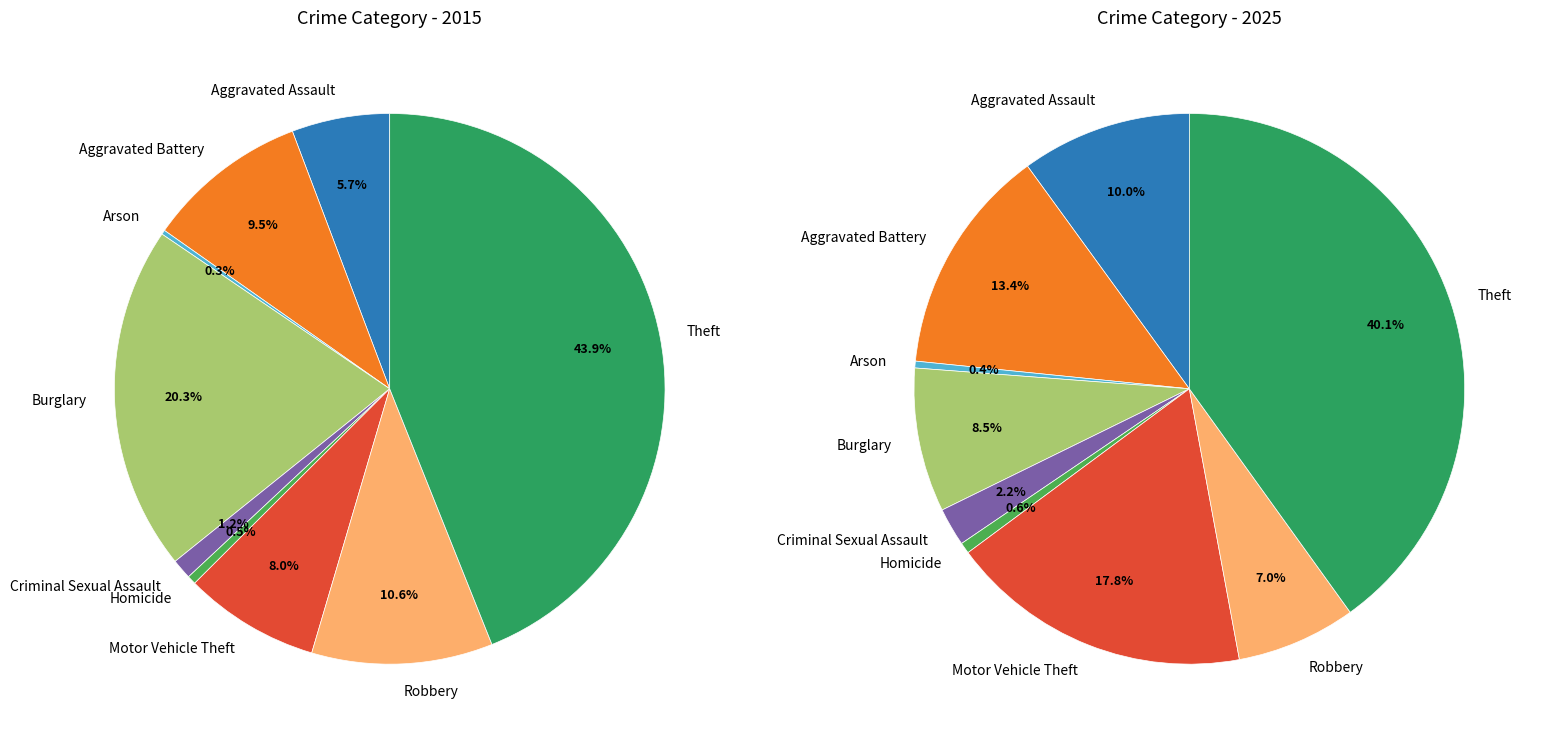

What percentage do 3 and 7 together represent?

30.9%